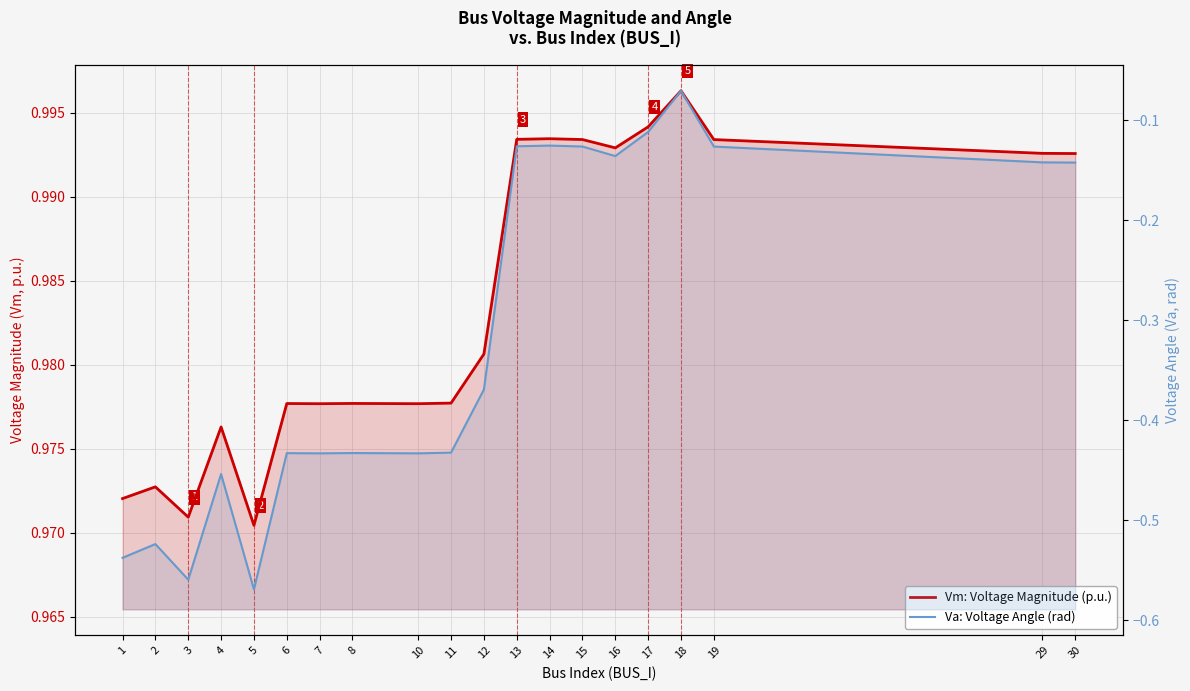

What is the minimum value shown in the chart?

-0.6